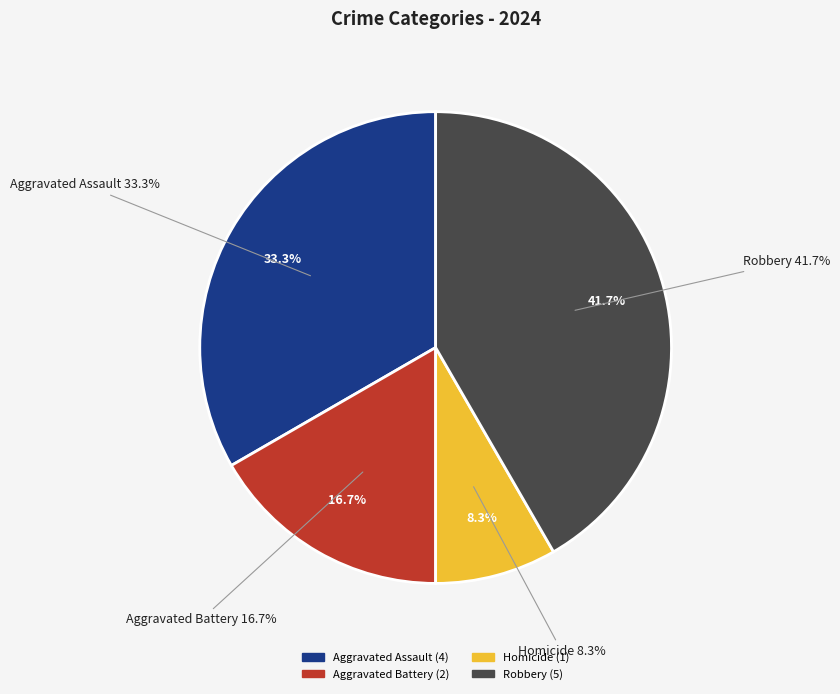

Count the number of slices in the pie.

4